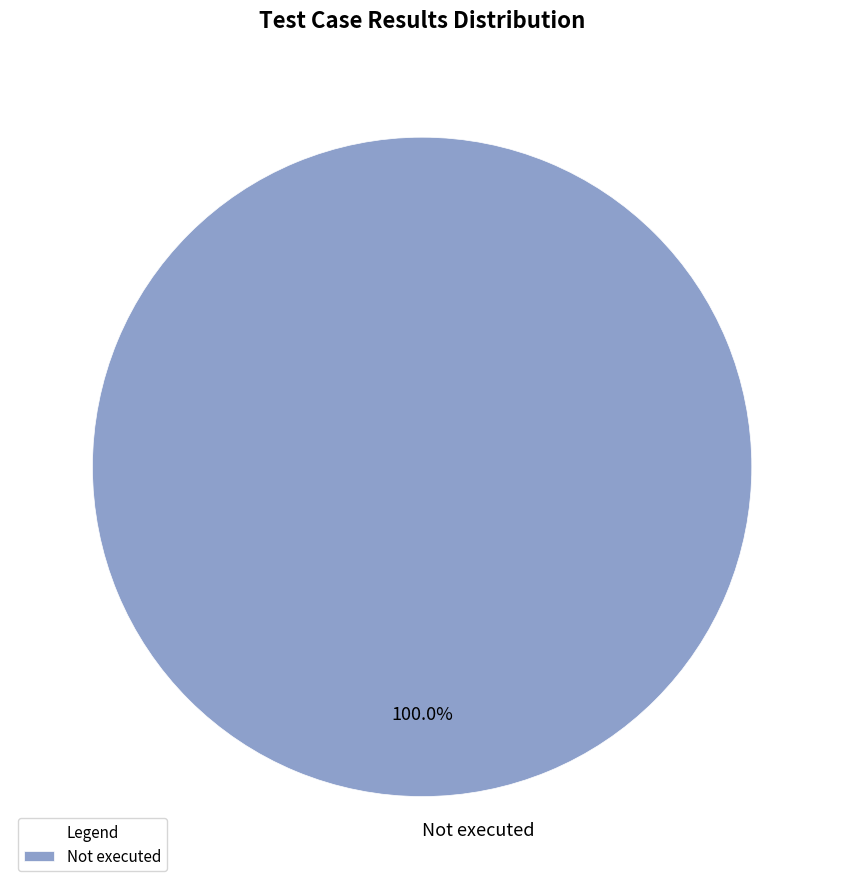

How many slices are in this pie chart?

1